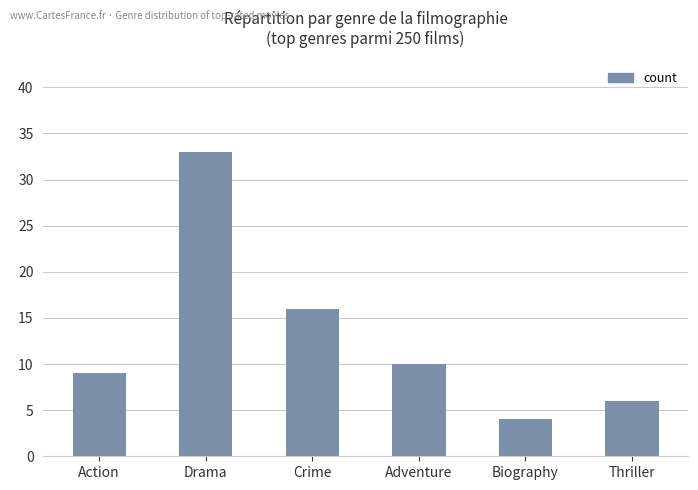

What is the average value?

13